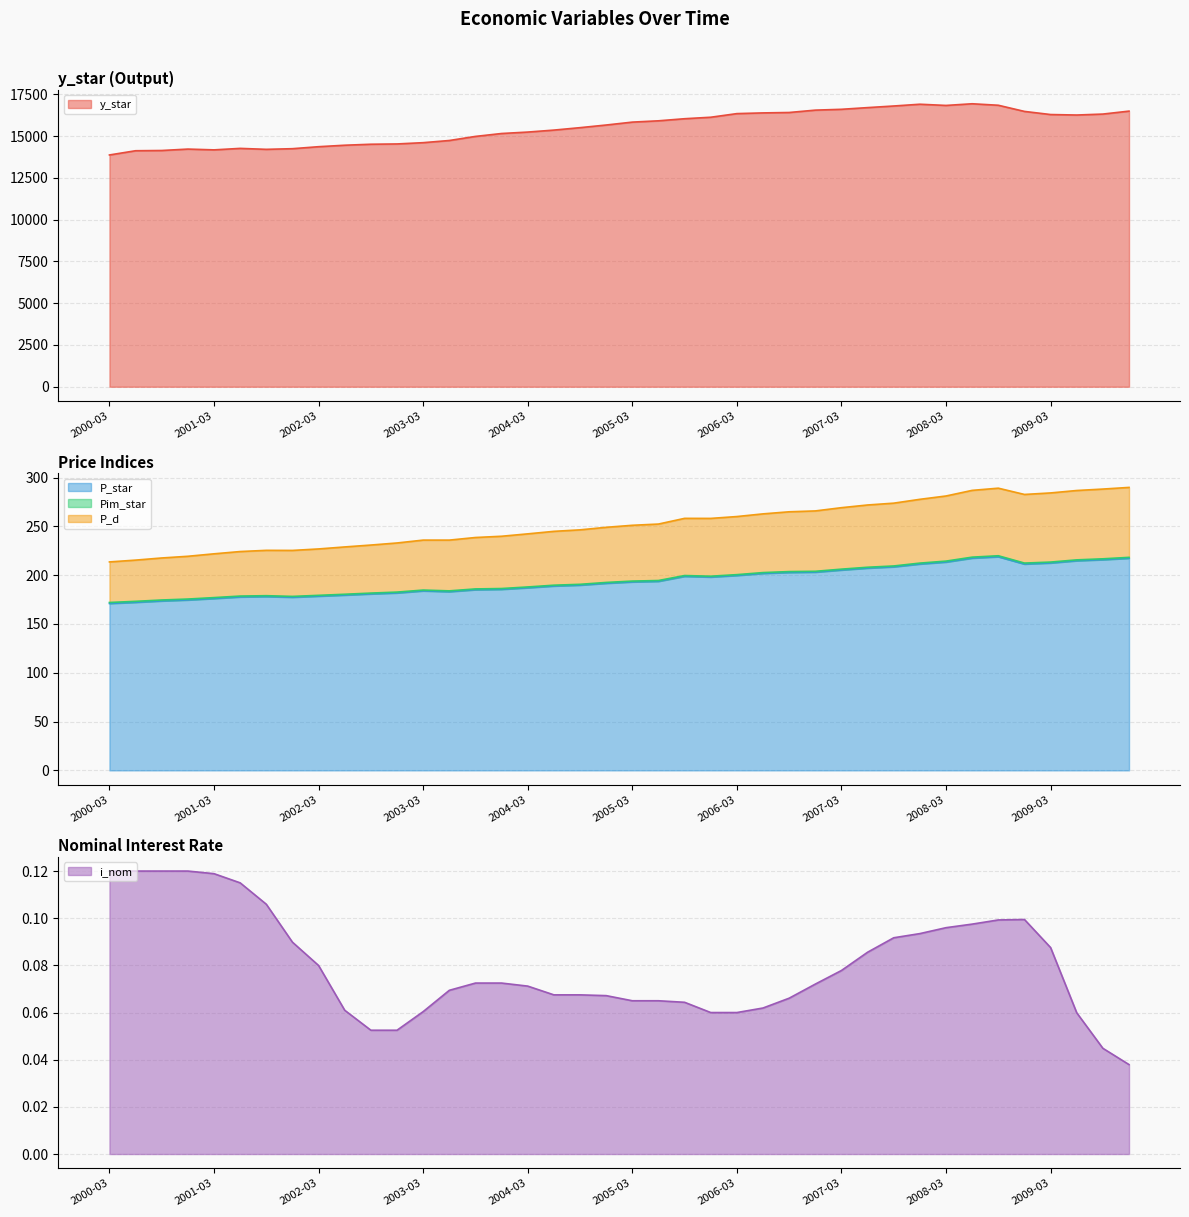

At how many categories does at least one series exceed 16659?

6